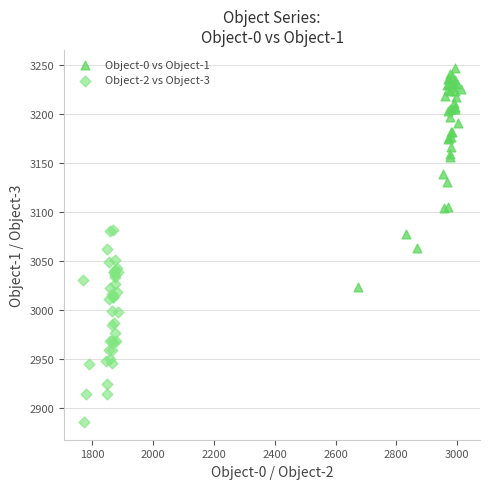

Which series contains the lowest Y value?

Object-2 vs Object-3